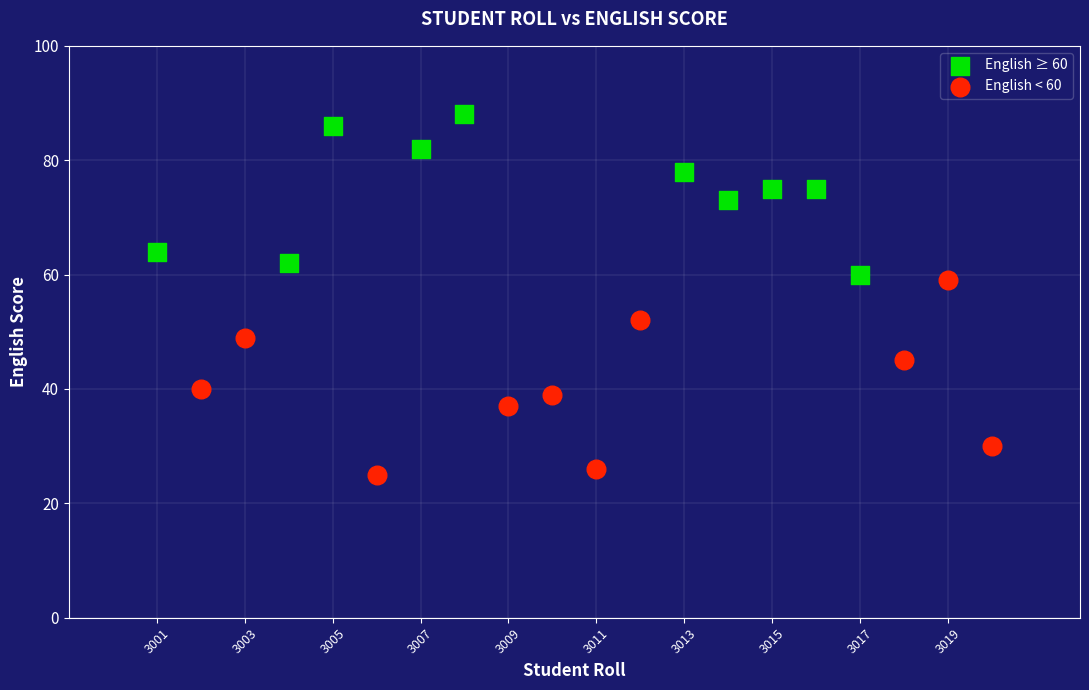

Which series contains the highest Y value?

English ≥ 60